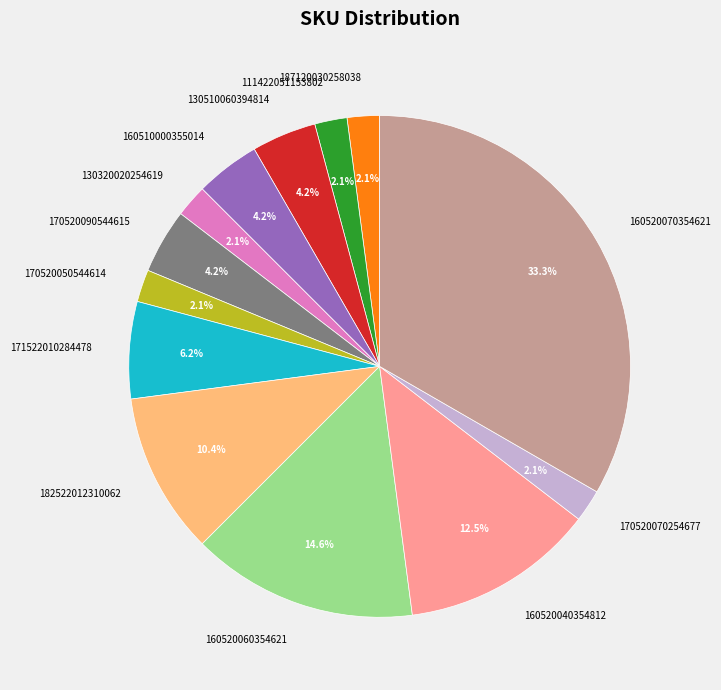

What percentage is NOT represented by 171522010284478?

93.7%